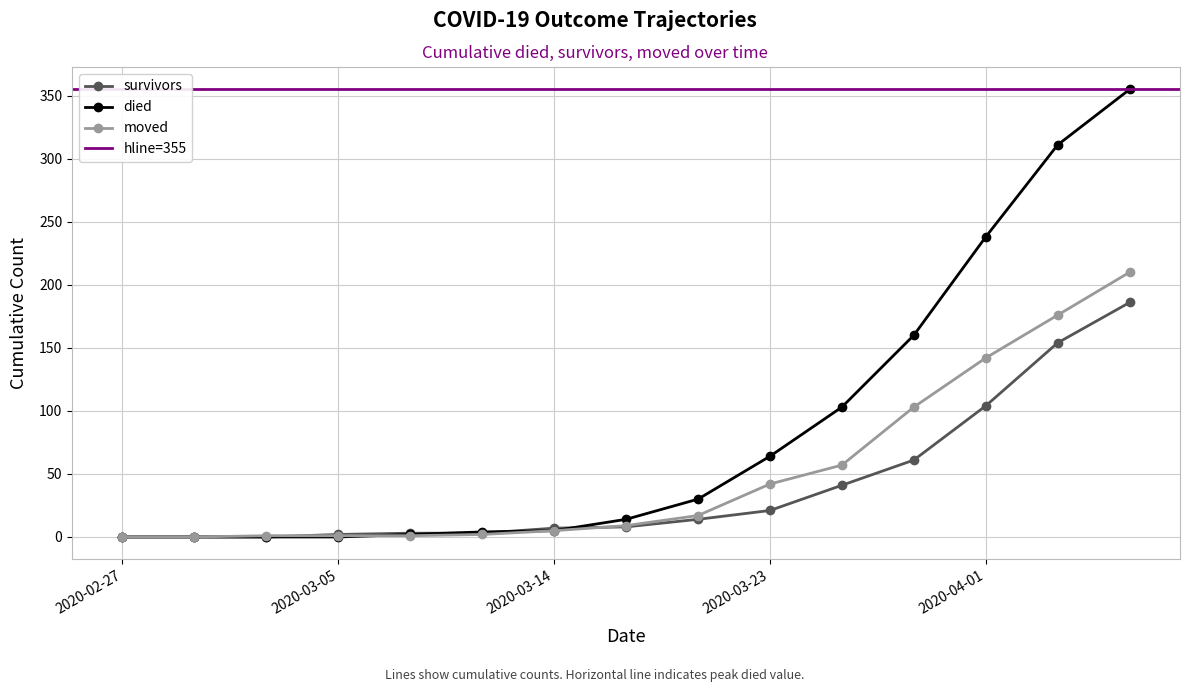

At 2020-03-26, list the series in order from smallest to largest.

survivors, moved, died